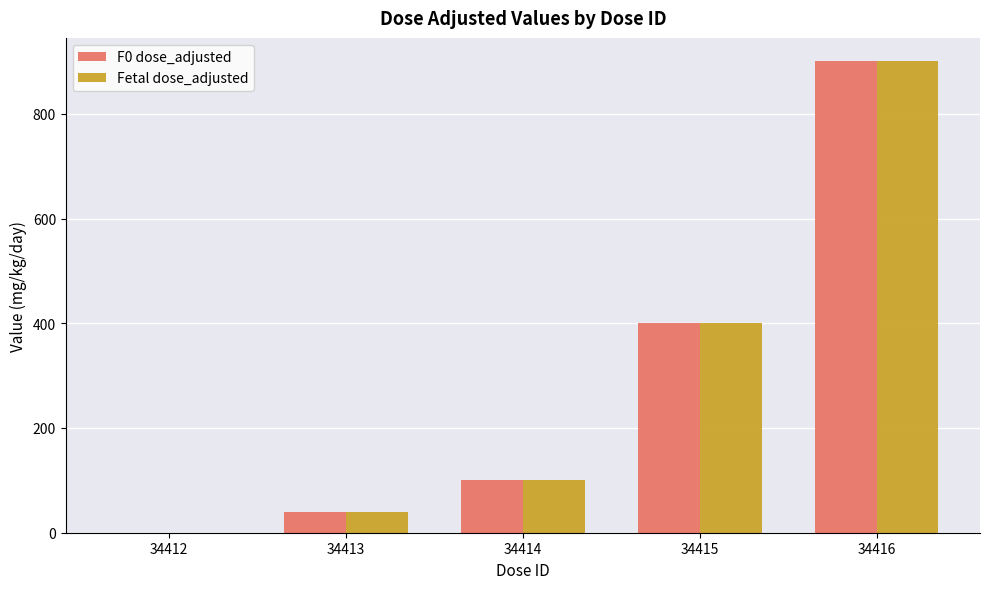

How many positive values does the Fetal dose_adjusted series have?

4